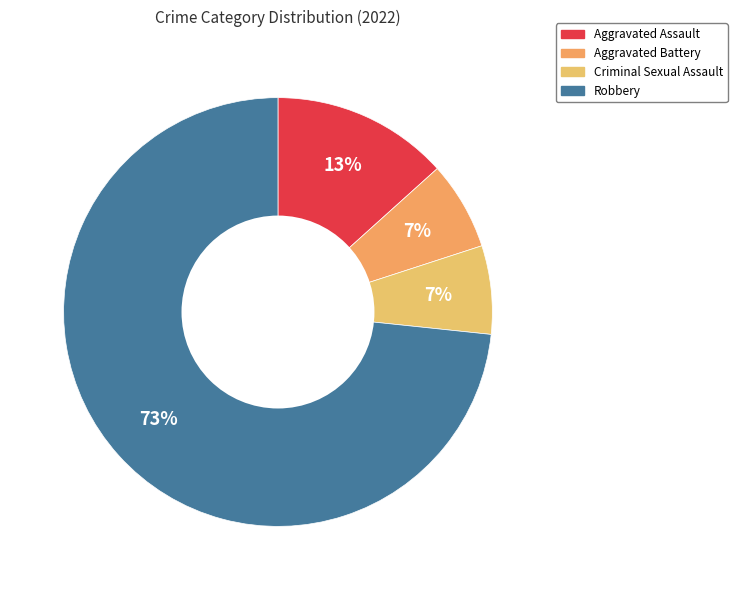

How many segments does this pie chart have?

4